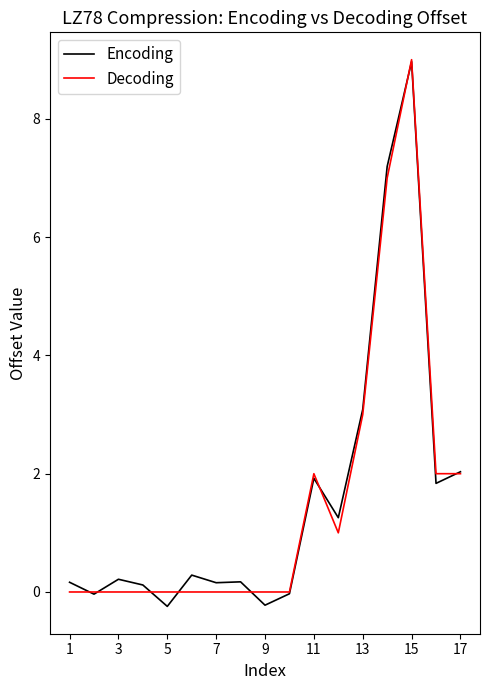

Is this an area chart (filled region under the line)?

No